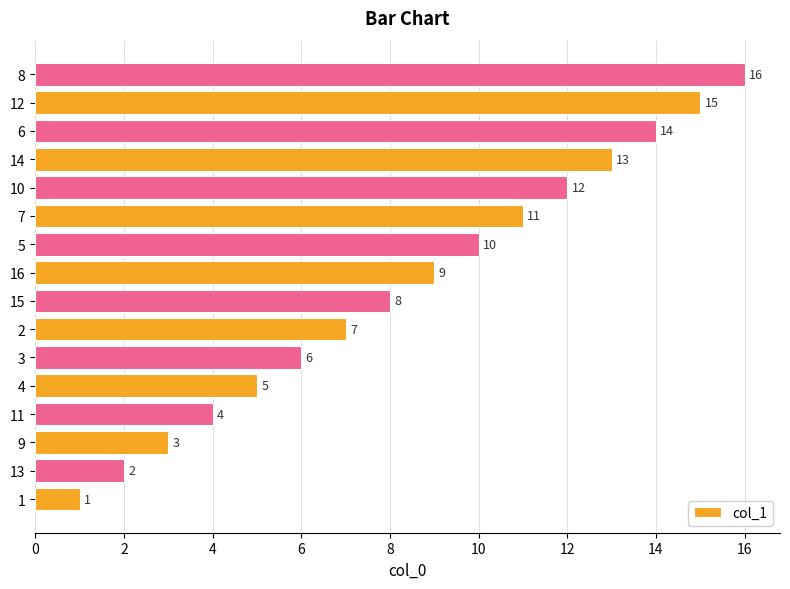

What is the change in value from 9 to 16?

+6